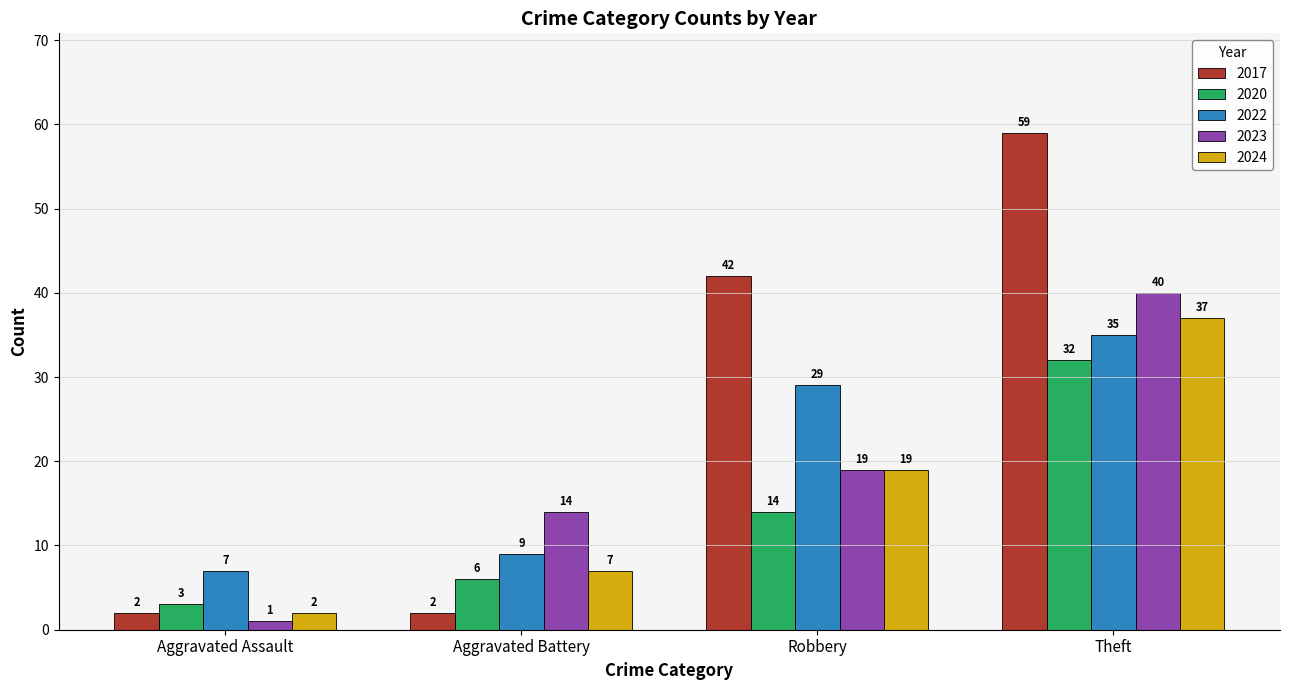

How many bars are there in total?

20